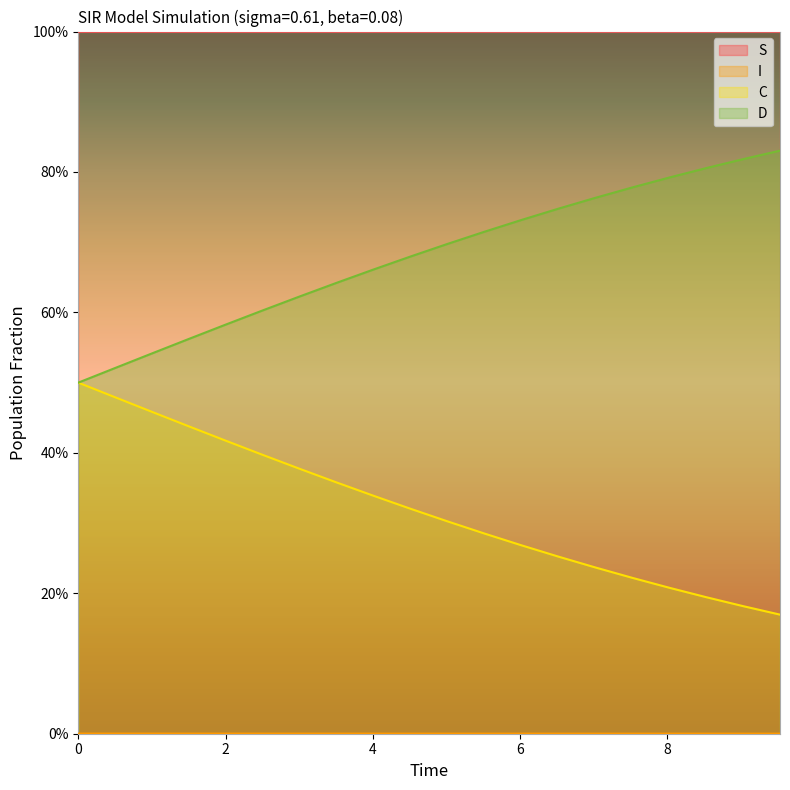

Which series has the widest spread of values?

C